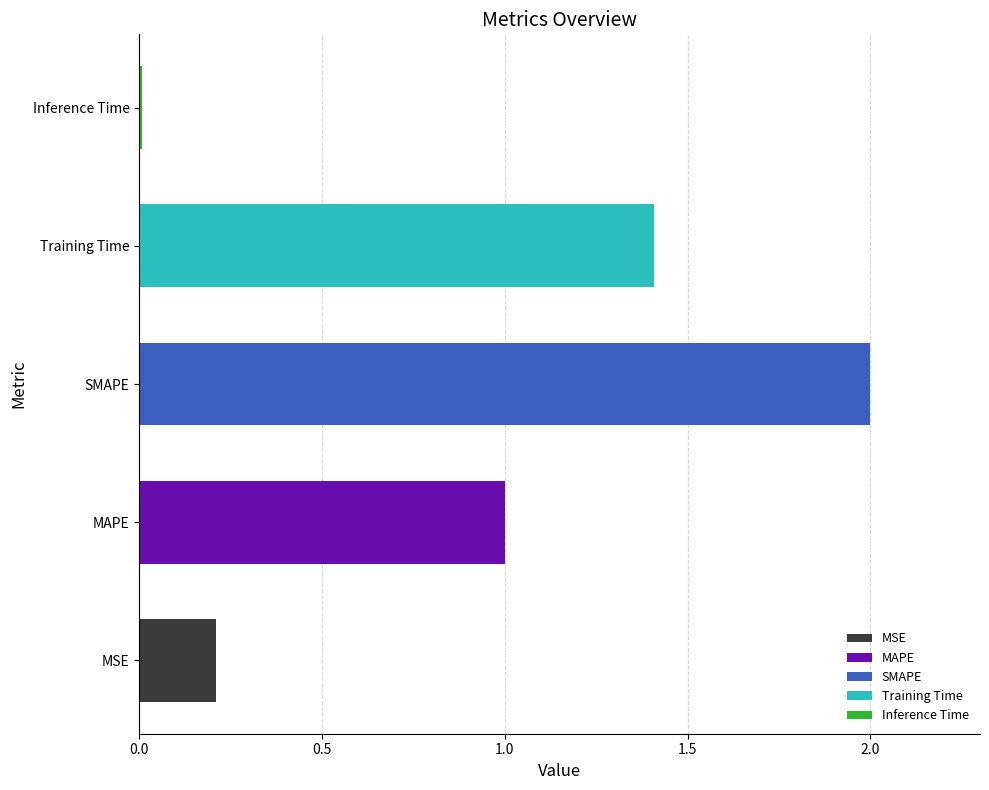

What position from the right is MAPE?

4